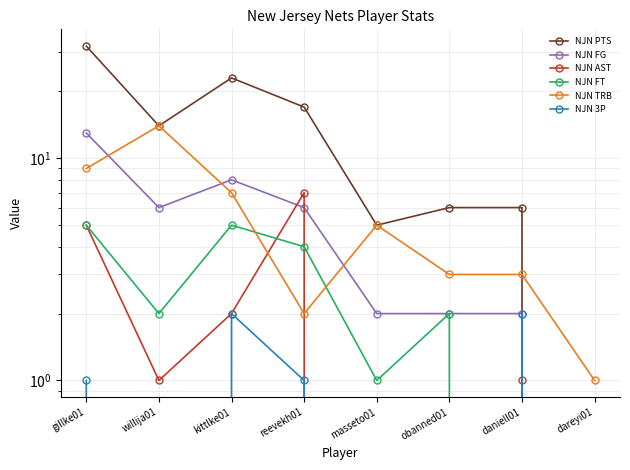

Which series ends up on top after the final intersection of NJN PTS and NJN TRB?

NJN TRB